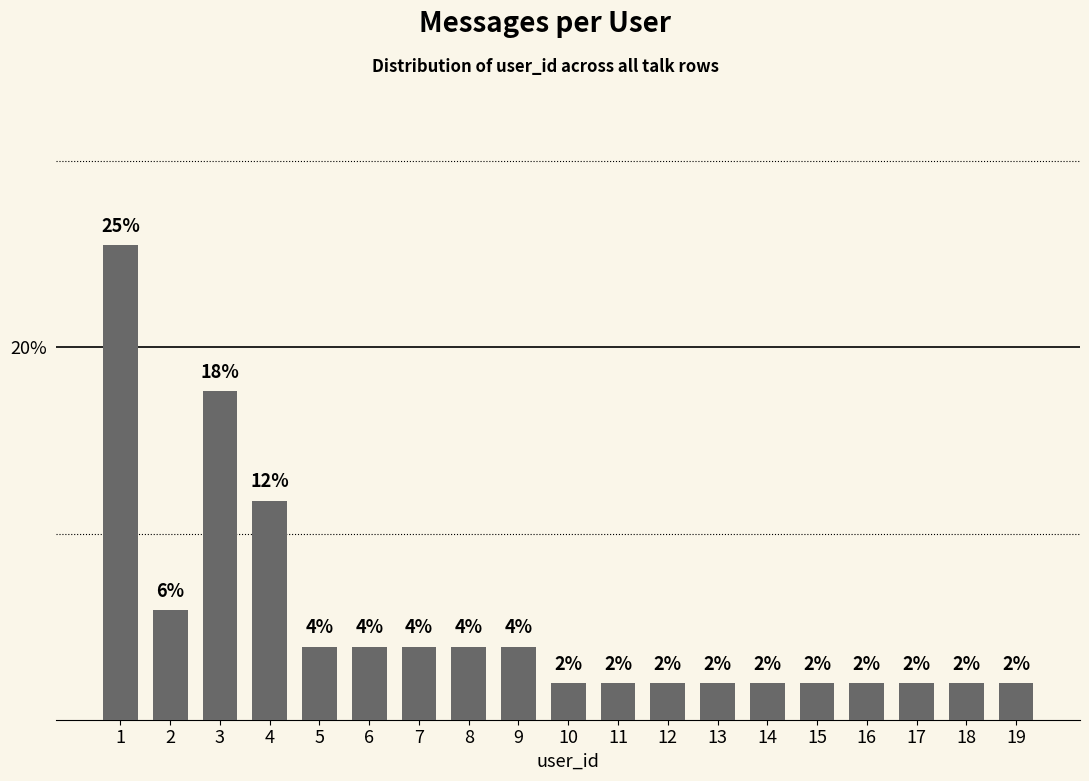

What is the value of the 3rd bar from the left?

17.6